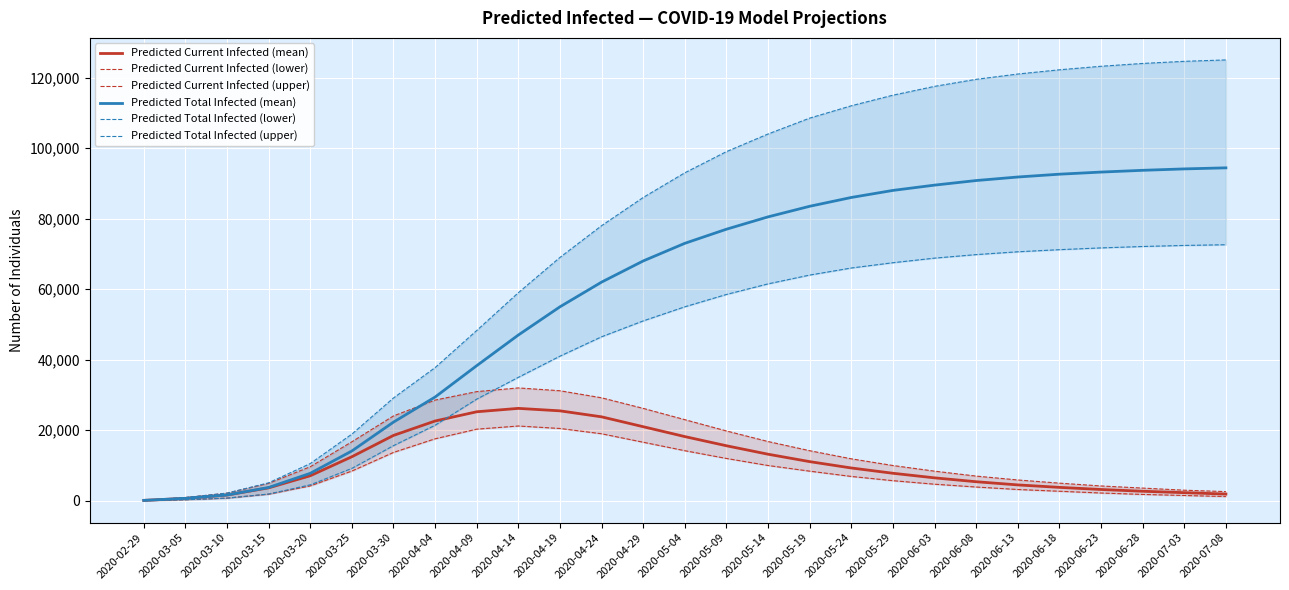

The value of Predicted Current Infected (upper) at 2020-03-15 is 1269. True or false?

False